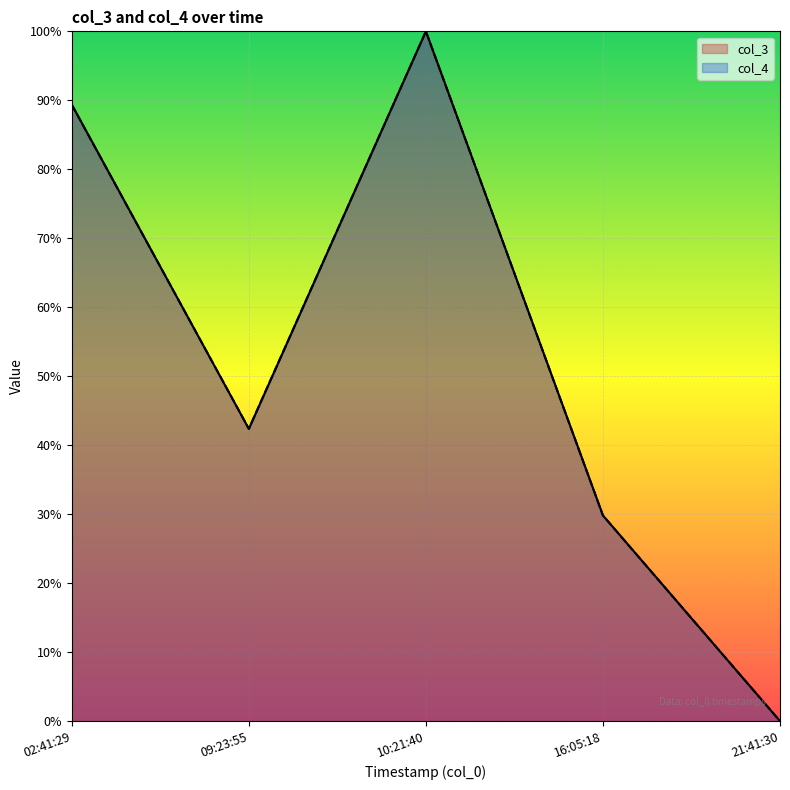

What is the value of the col_4 point at the 4th from the left?

29.8